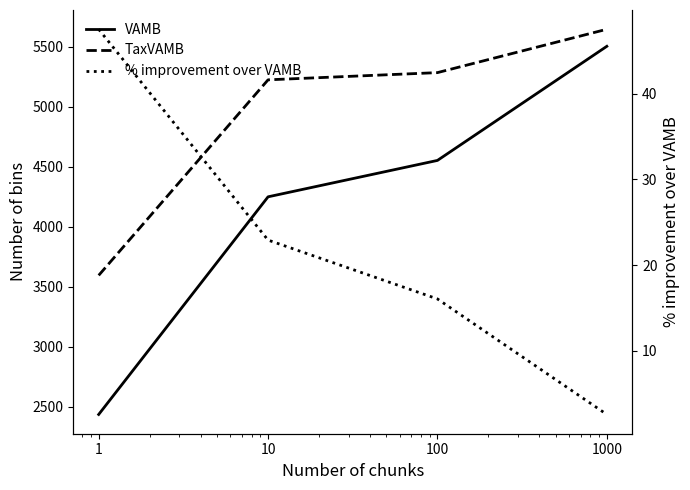

Is the value of TaxVAMB at 1 greater than the value of VAMB at 10?

No